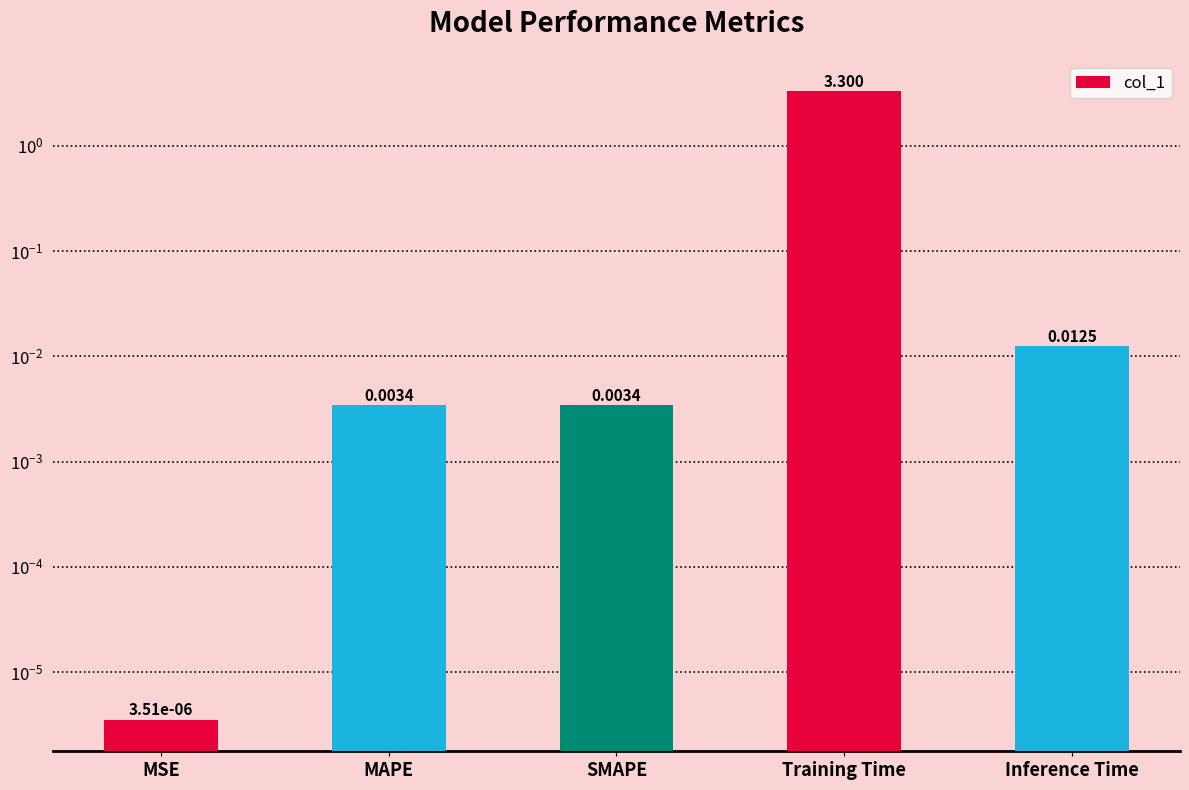

The chart shows a value of 0.0 at MSE. True or false?

False